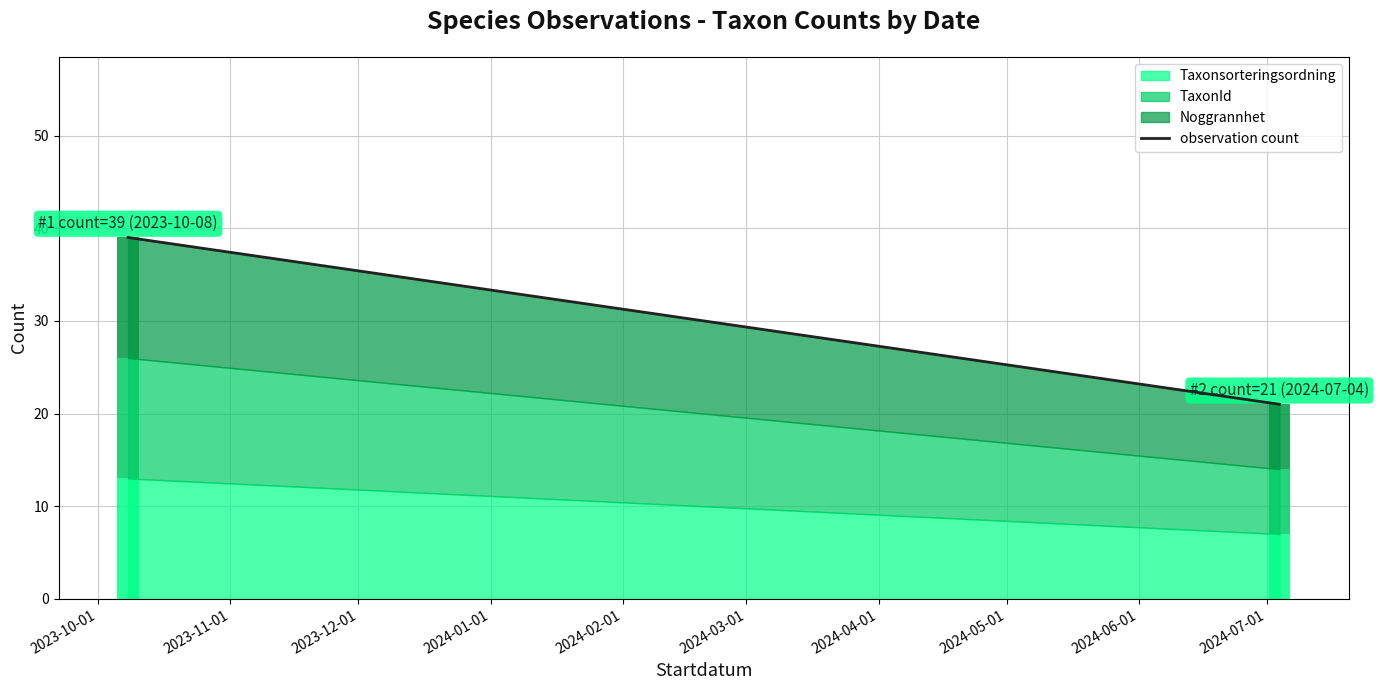

What is the difference between the maximum and minimum values?

18